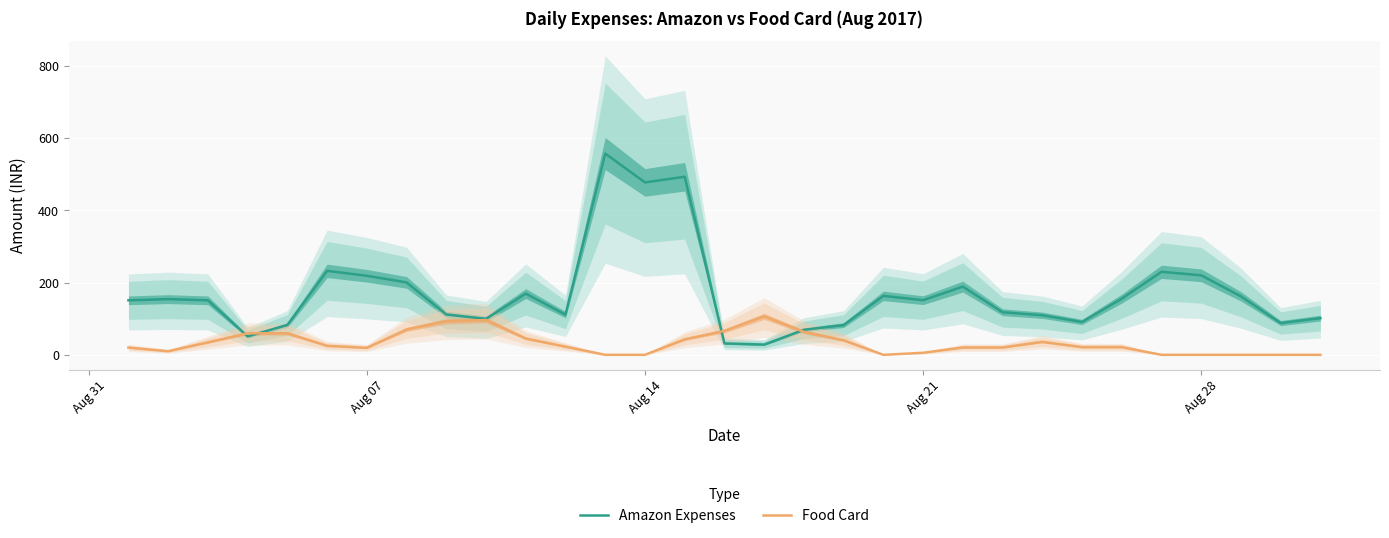

What is the highest value of the Food Card series?

106.7